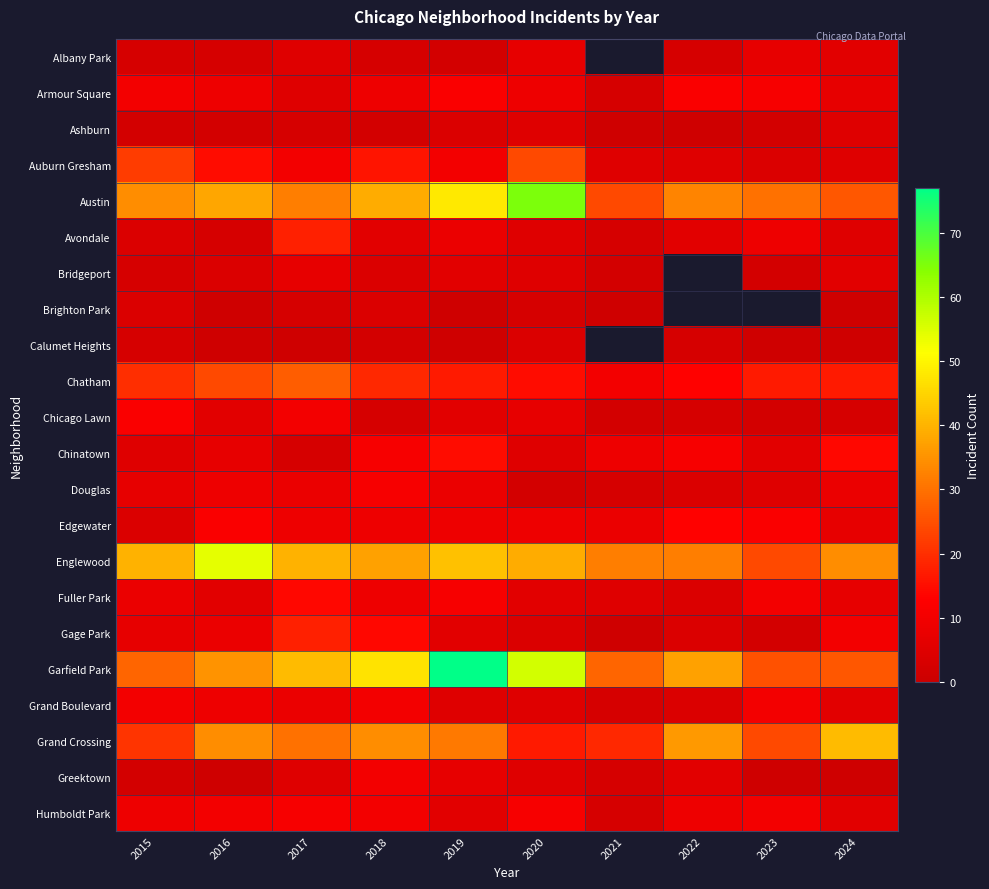

At which label does Grand Crossing first exceed 31?

2016